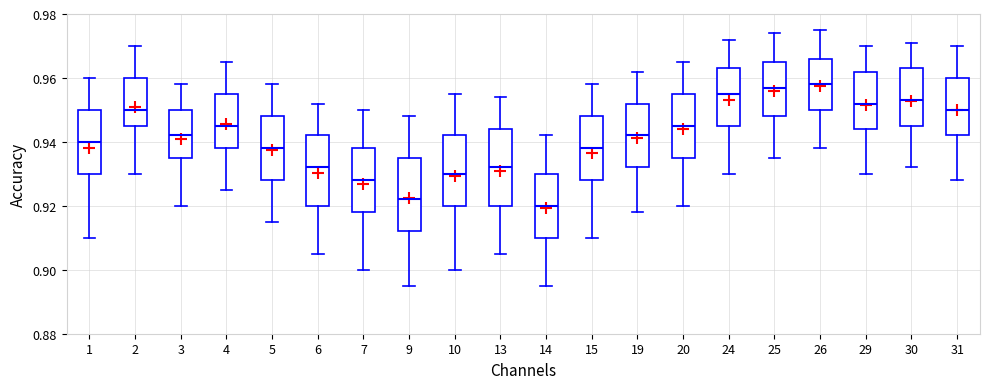

Reading left to right, transcribe this box plot: for each box, give where its median line is, the range the box spans, and where its two whiskers end, as read against the y-axis. The values are not printed on the chart, so give them approximately, as read against the axis.

1: median 0.940, box 0.930 to 0.950, whiskers 0.910 to 0.960
2: median 0.950, box 0.946 to 0.960, whiskers 0.930 to 0.970
3: median 0.942, box 0.936 to 0.950, whiskers 0.920 to 0.958
4: median 0.946, box 0.938 to 0.956, whiskers 0.926 to 0.966
5: median 0.938, box 0.928 to 0.948, whiskers 0.916 to 0.958
6: median 0.932, box 0.920 to 0.942, whiskers 0.906 to 0.952
7: median 0.928, box 0.918 to 0.938, whiskers 0.900 to 0.950
9: median 0.922, box 0.912 to 0.936, whiskers 0.896 to 0.948
10: median 0.930, box 0.920 to 0.942, whiskers 0.900 to 0.956
13: median 0.932, box 0.920 to 0.944, whiskers 0.906 to 0.954
14: median 0.920, box 0.910 to 0.930, whiskers 0.896 to 0.942
15: median 0.938, box 0.928 to 0.948, whiskers 0.910 to 0.958
19: median 0.942, box 0.932 to 0.952, whiskers 0.918 to 0.962
20: median 0.946, box 0.936 to 0.956, whiskers 0.920 to 0.966
24: median 0.956, box 0.946 to 0.964, whiskers 0.930 to 0.972
25: median 0.958, box 0.948 to 0.966, whiskers 0.936 to 0.974
26: median 0.958, box 0.950 to 0.966, whiskers 0.938 to 0.976
29: median 0.952, box 0.944 to 0.962, whiskers 0.930 to 0.970
30: median 0.954, box 0.946 to 0.964, whiskers 0.932 to 0.972
31: median 0.950, box 0.942 to 0.960, whiskers 0.928 to 0.970